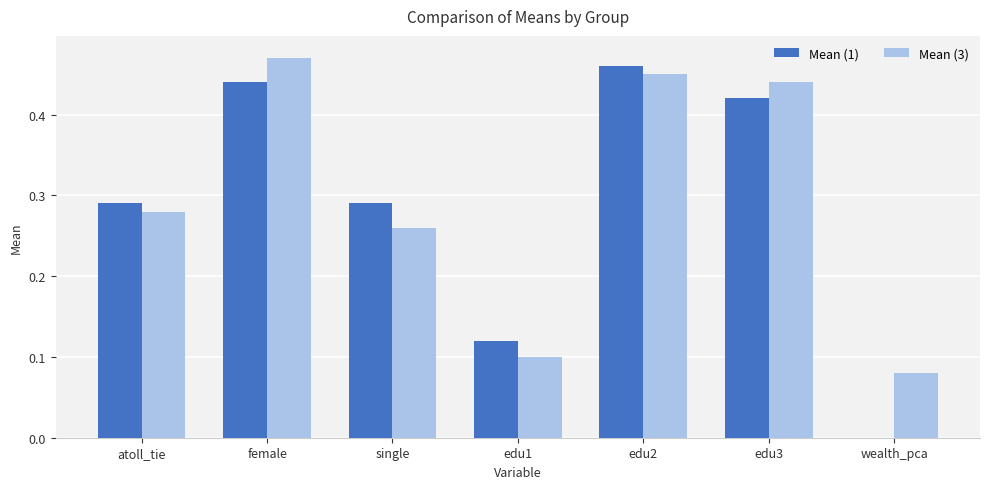

Is it true that Mean (3) equals 0.7 at edu2?

False